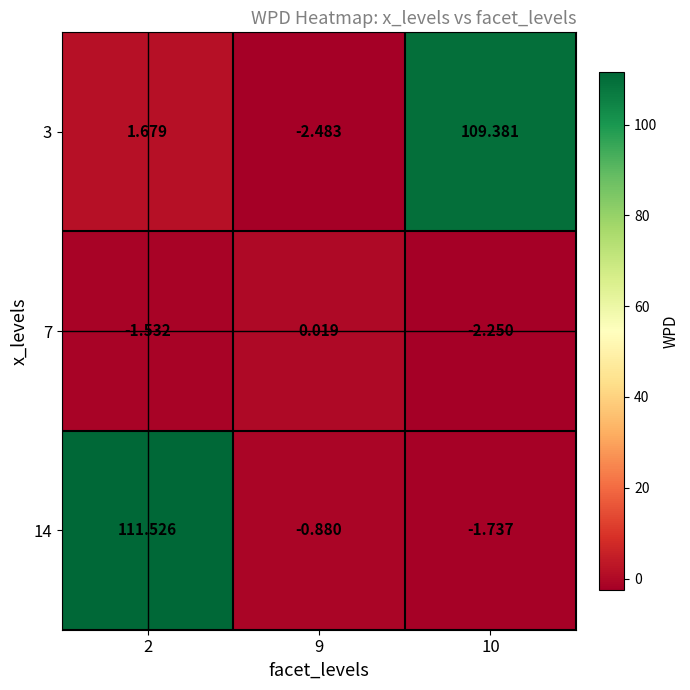

Is the value of 7 at 10 greater than the value of 3 at 9?

Yes